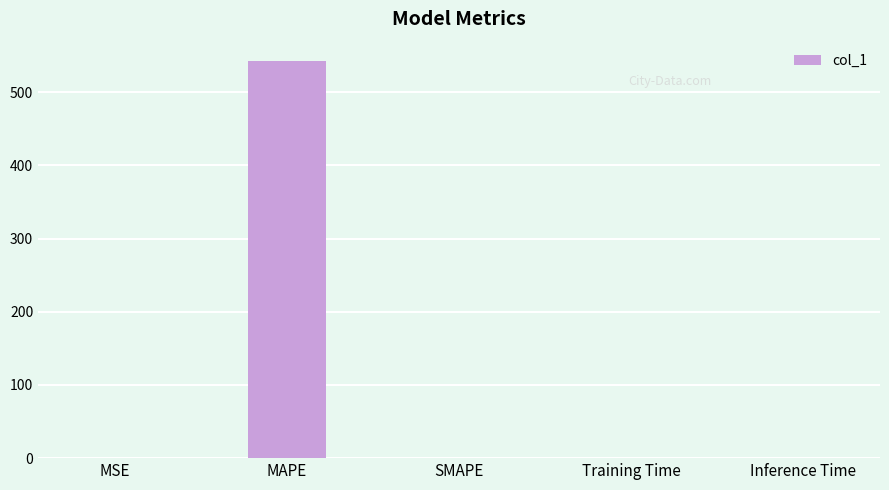

What is the greatest value displayed?

542.1